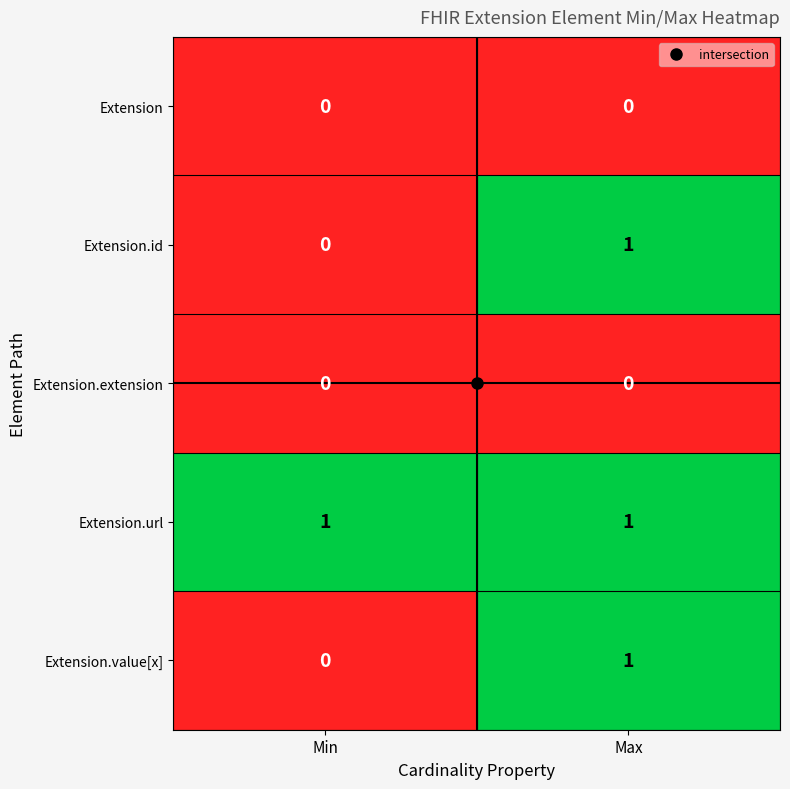

At which label does Extension.id reach its peak?

Max